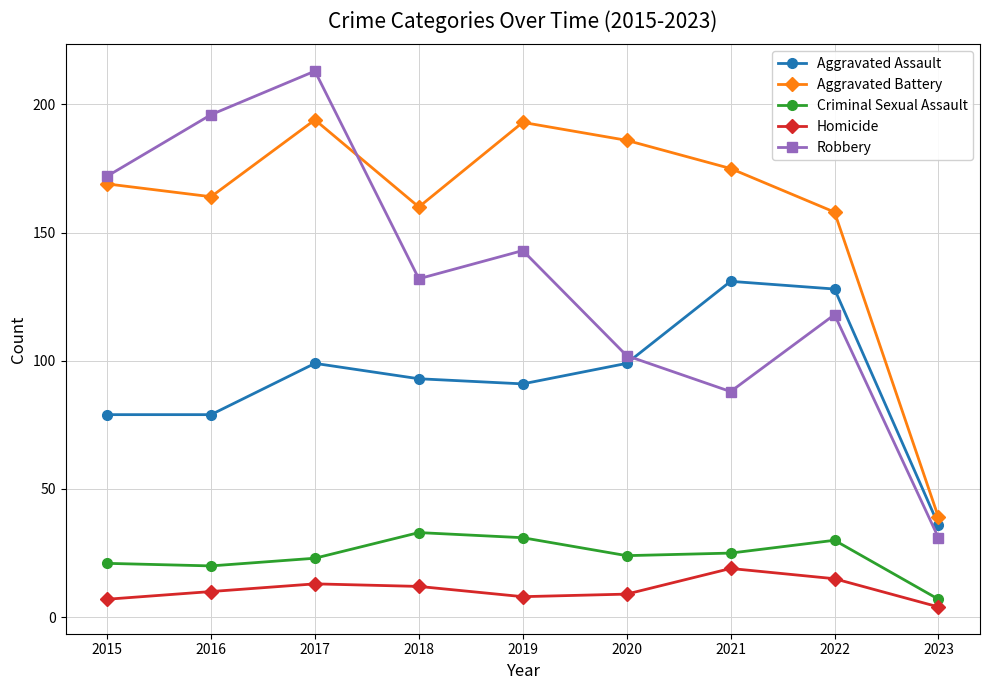

What is the average value of the Criminal Sexual Assault series?

24